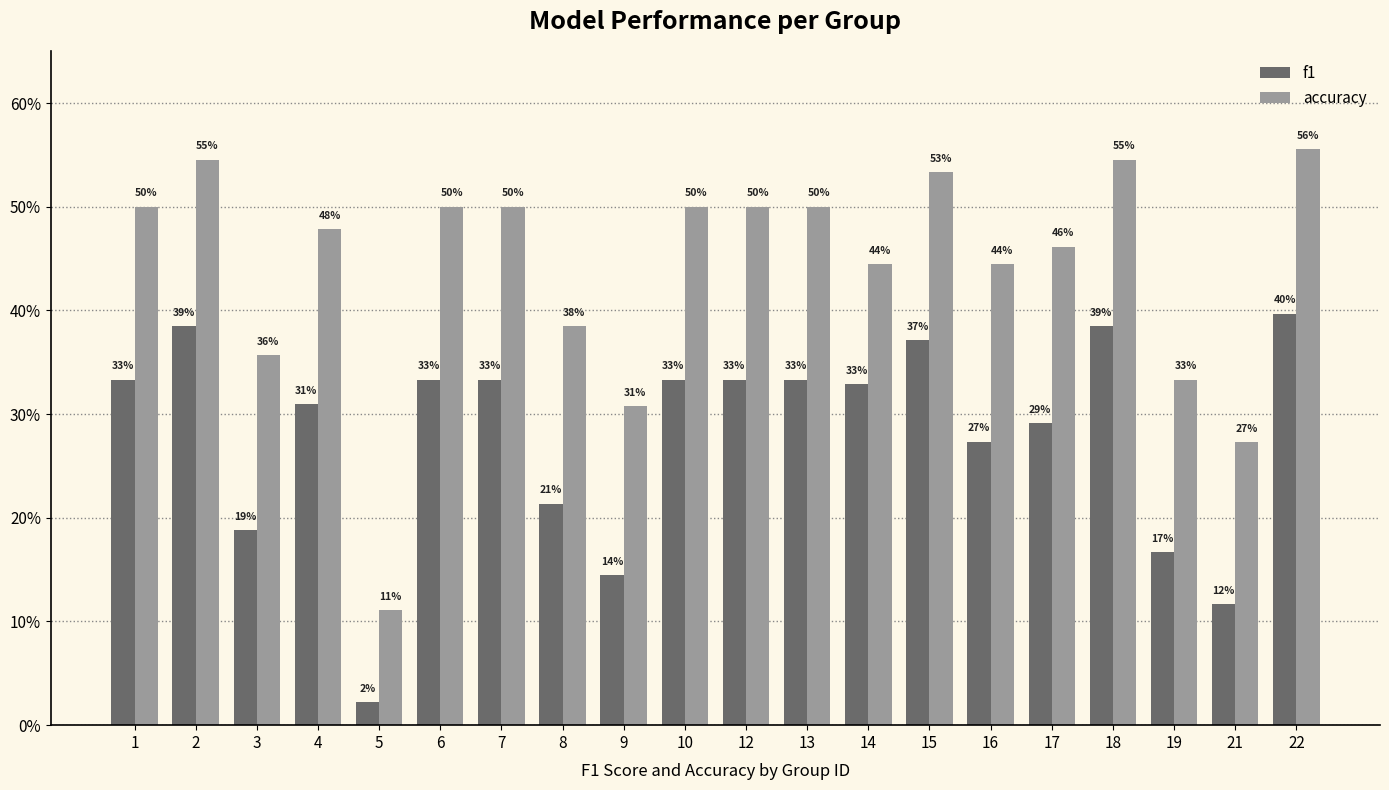

Is it true that accuracy equals 0.5 at 15?

True